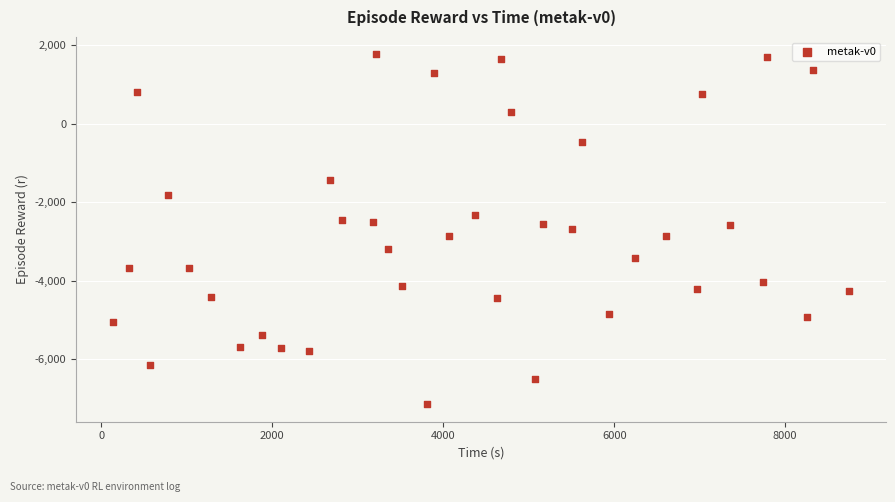

What is the range of X values (max minus min)?

8610.7